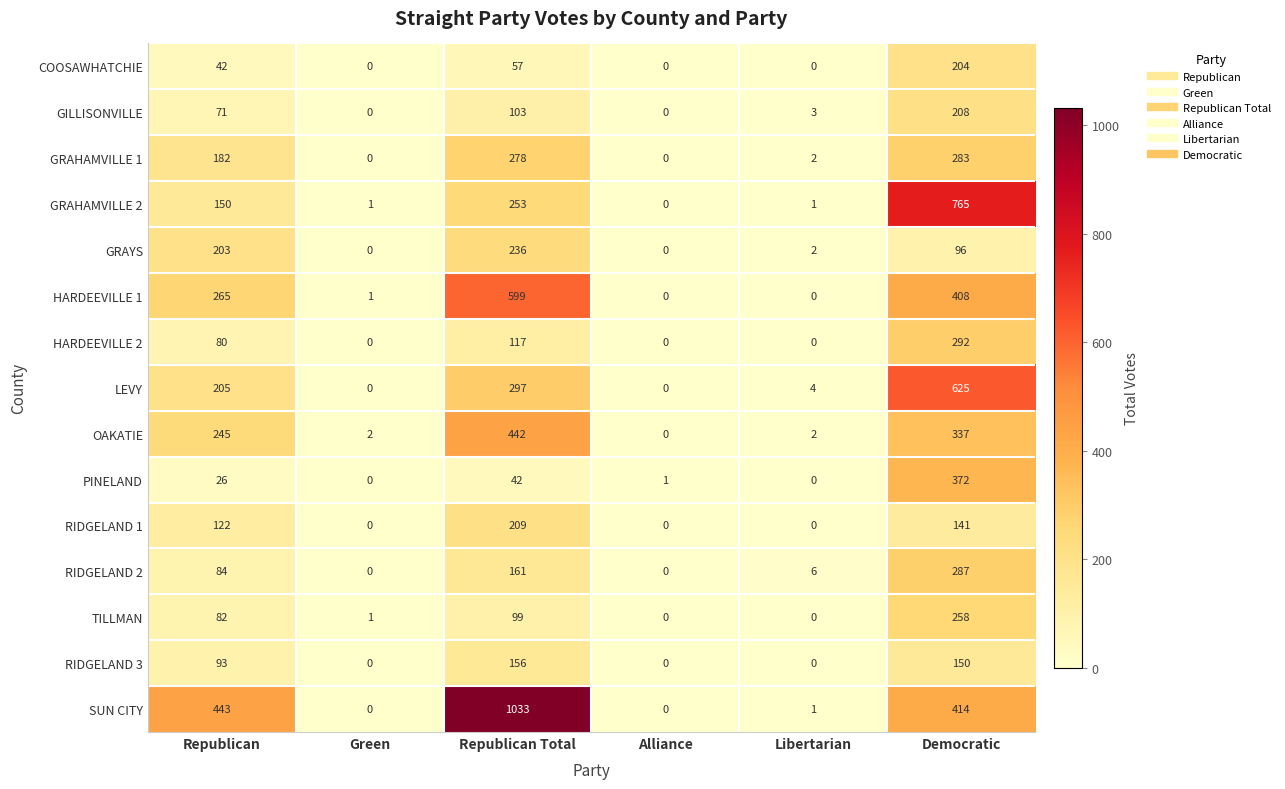

What is the average value of the GILLISONVILLE series?

64